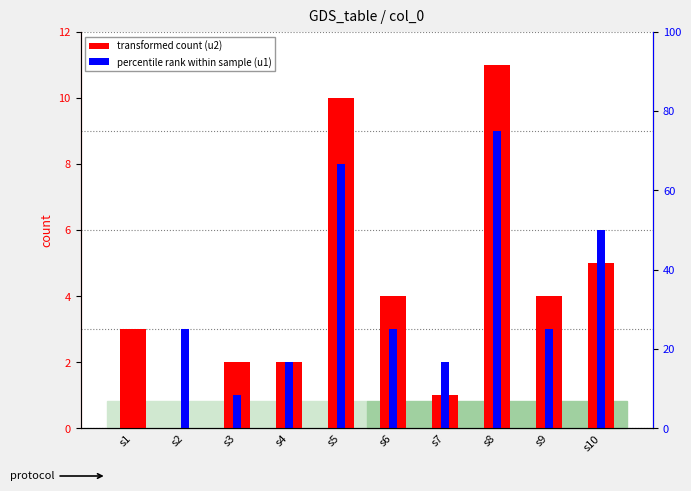

What is the difference between the highest and lowest values at s2?

3